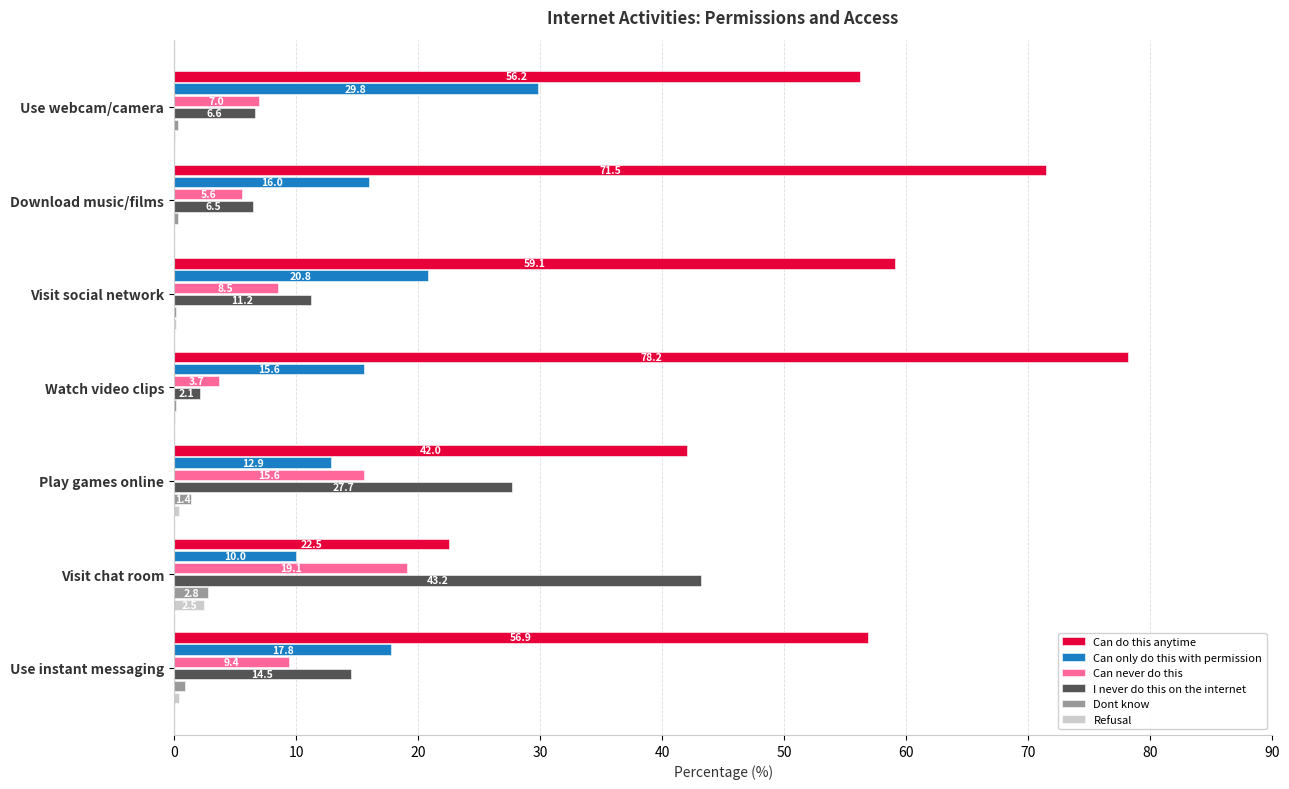

Which series has the largest total across all categories?

Can do this anytime